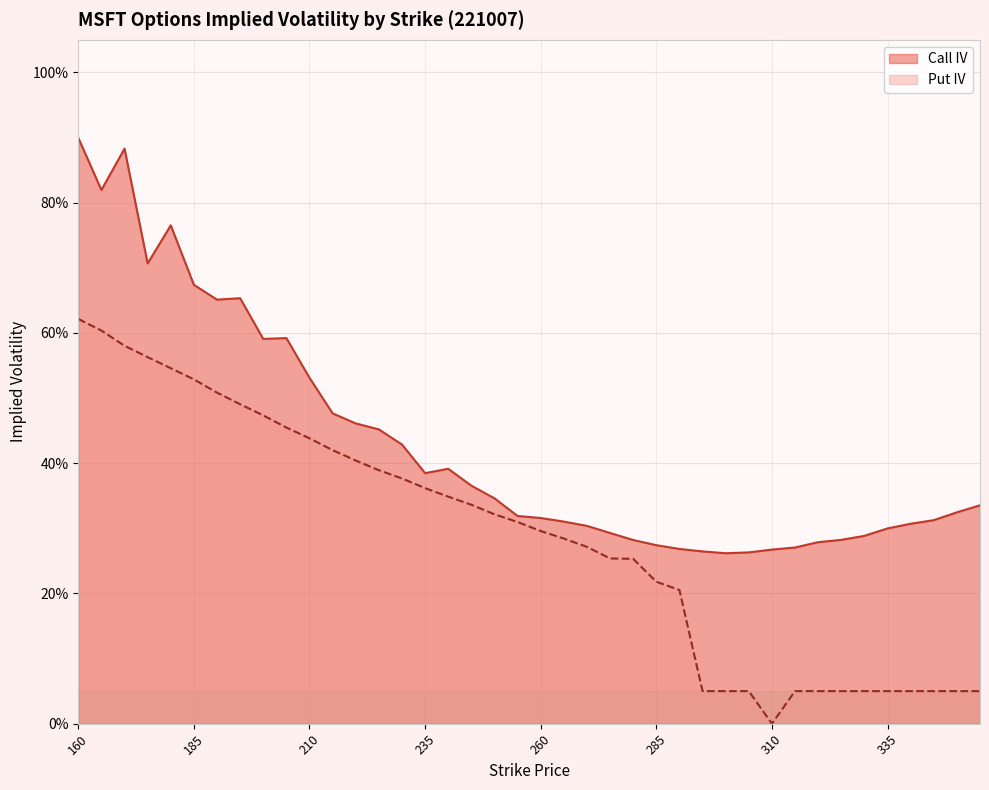

The value of Call IV at 280 is 0.4. True or false?

False